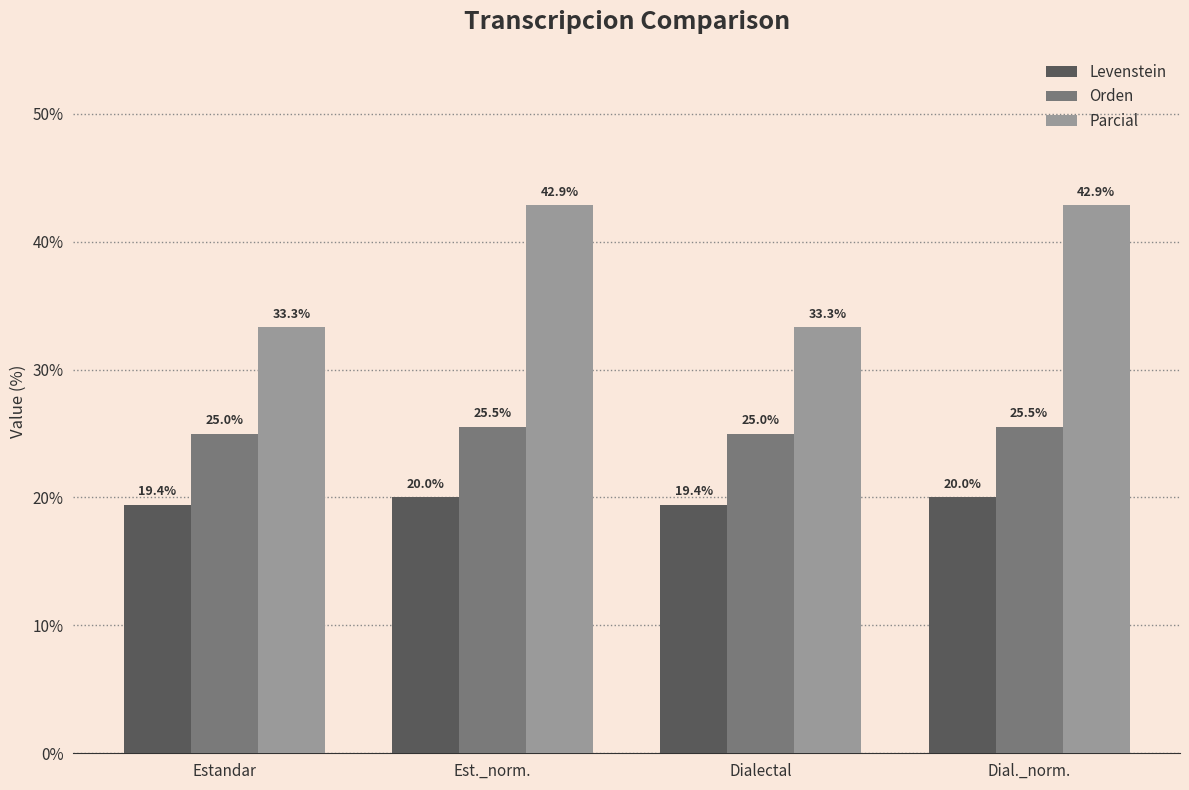

What is the smallest value displayed?

19.4